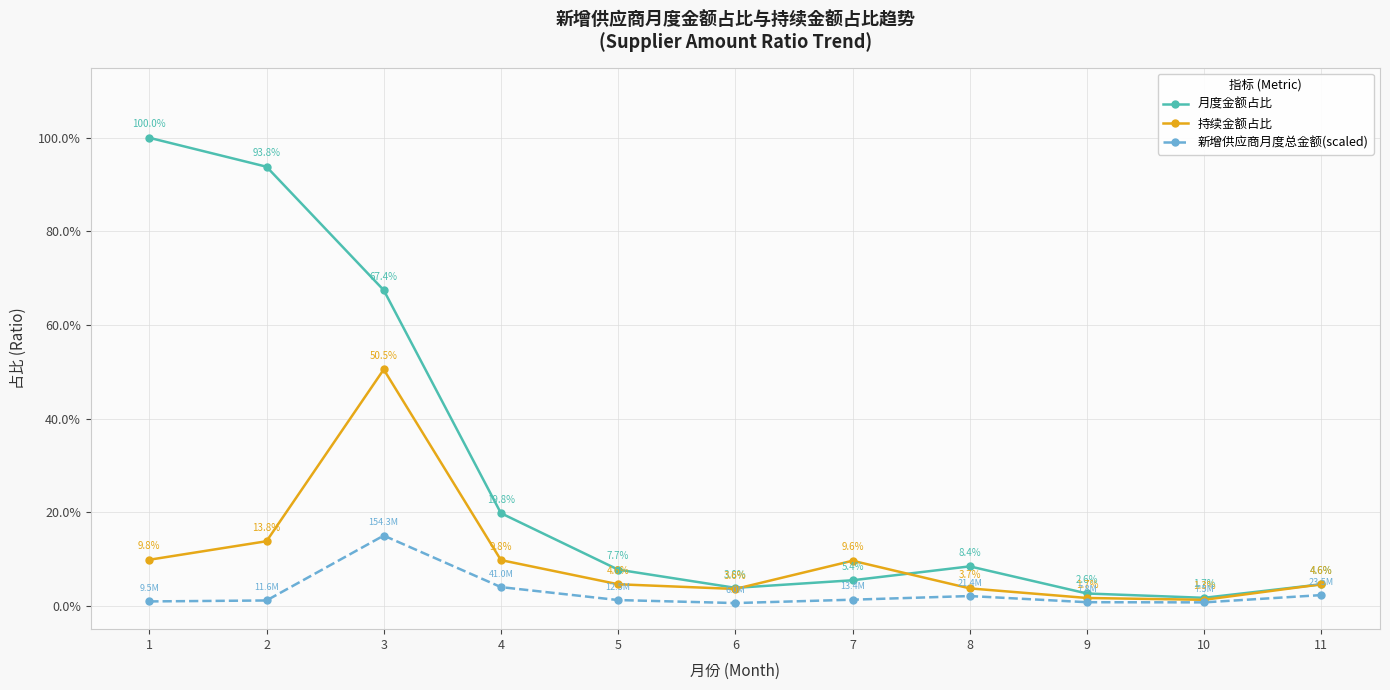

Which series changed the most between 5 and 6?

月度金额占比